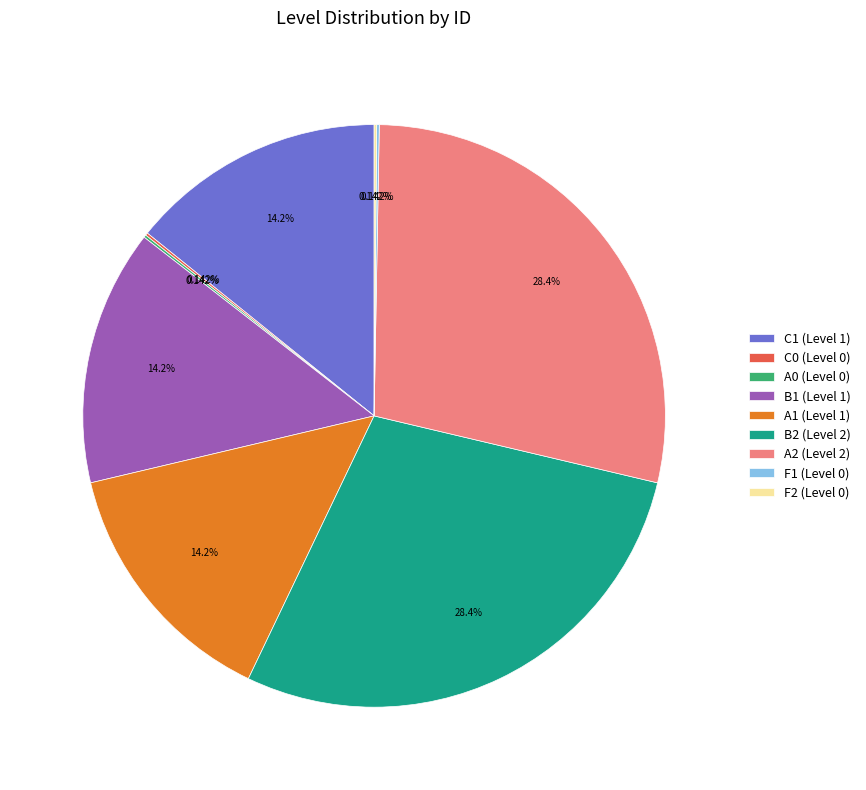

What is the ratio of the value at B1 (Level 1) to the value at B2 (Level 2)?

0.5